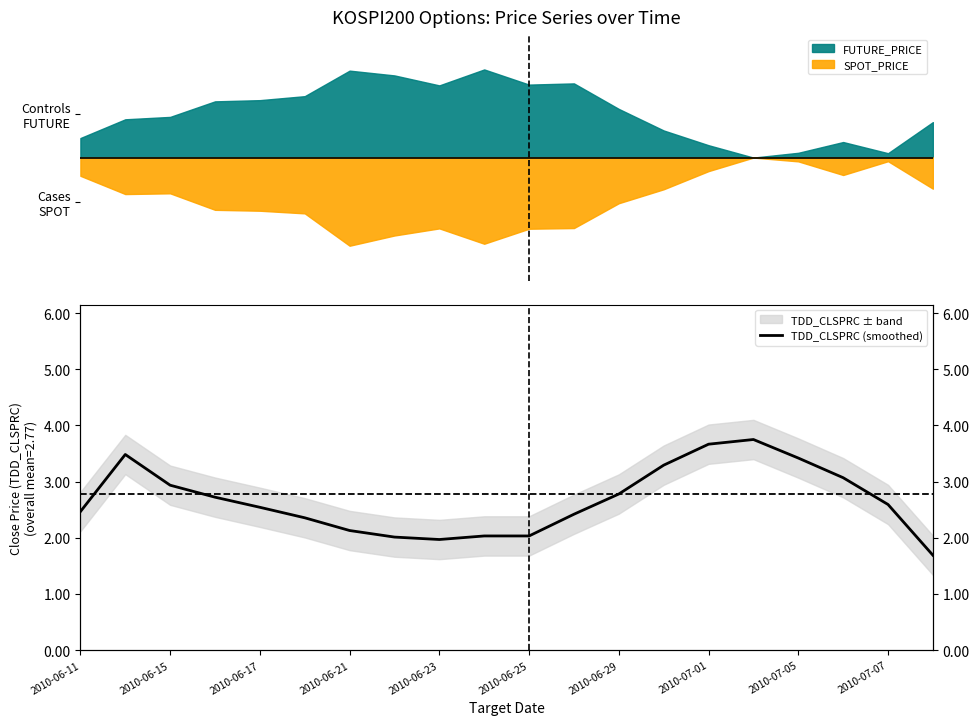

What is the value of the 6th point from the left?

2.4